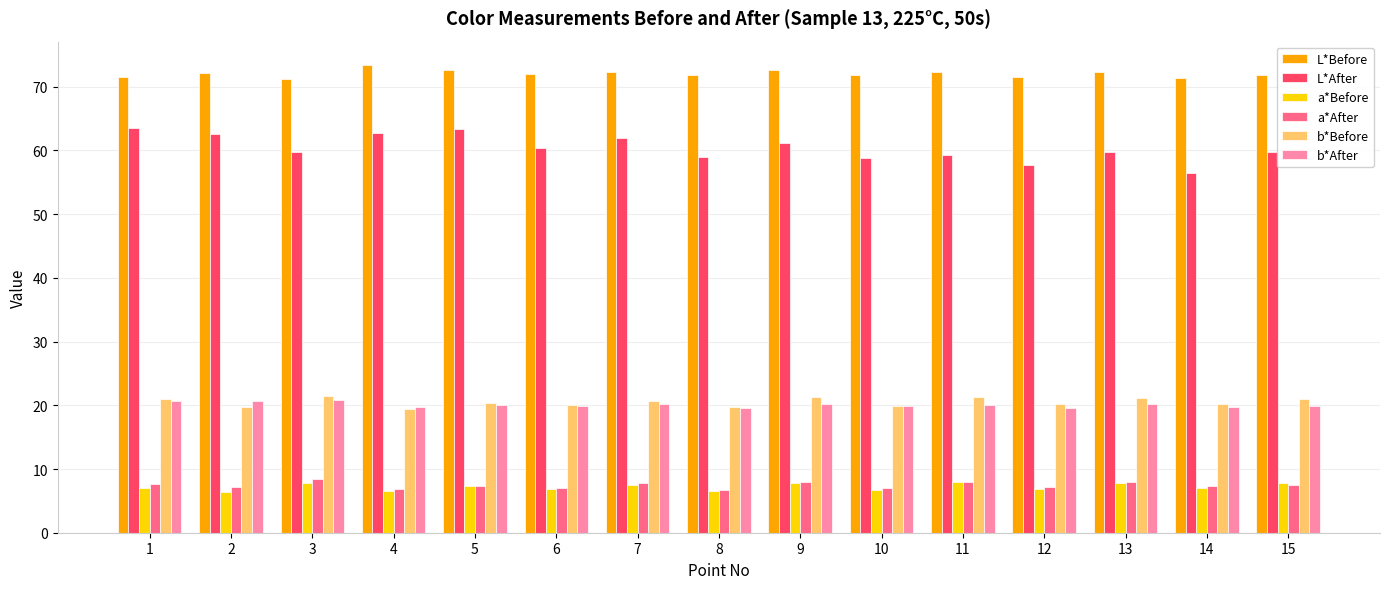

True or false: b*Before has a value of 20.2 at 14.

True